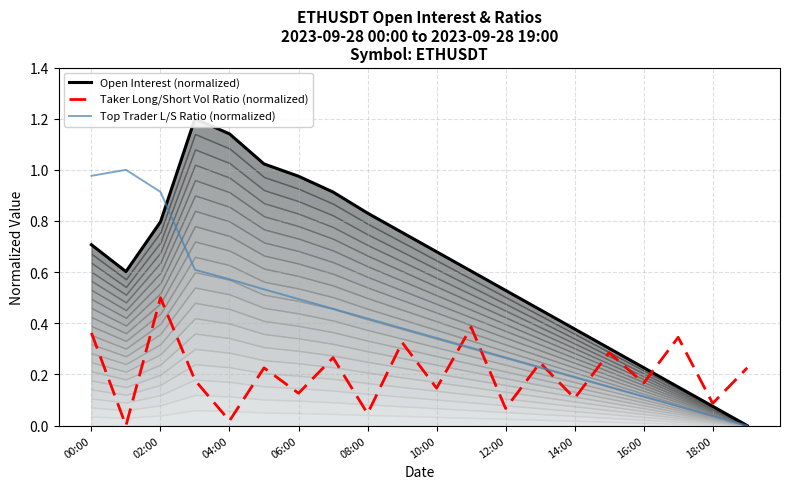

The Taker Long/Short Vol Ratio (normalized) series shows 0.1 at 08:00. True or false?

False